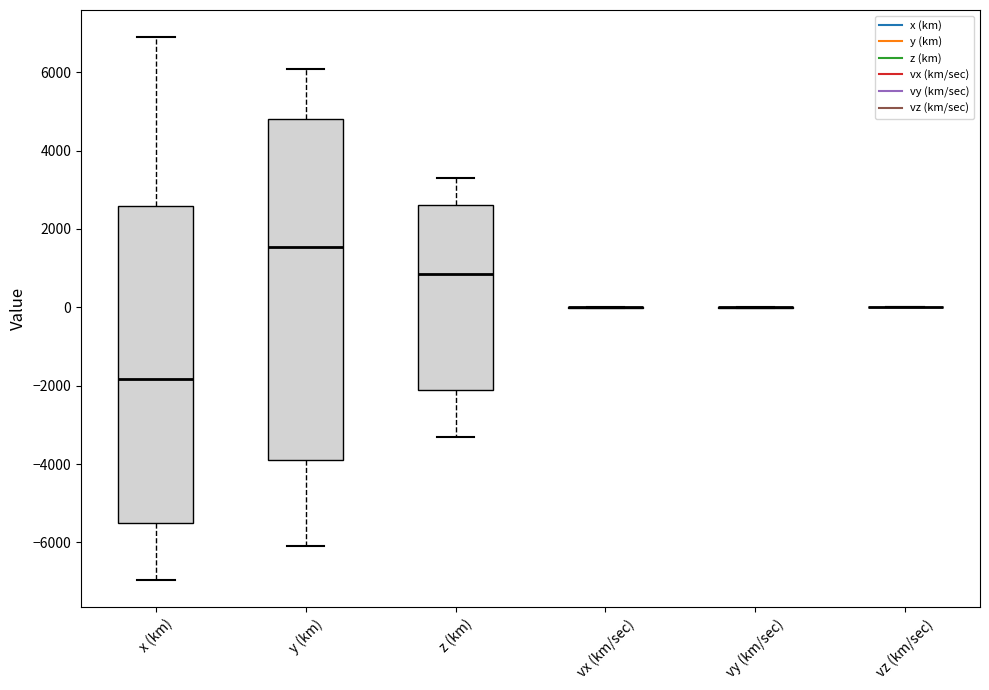

Comparing the boxes themselves (not the whiskers), which one is the tallest?

y (km)